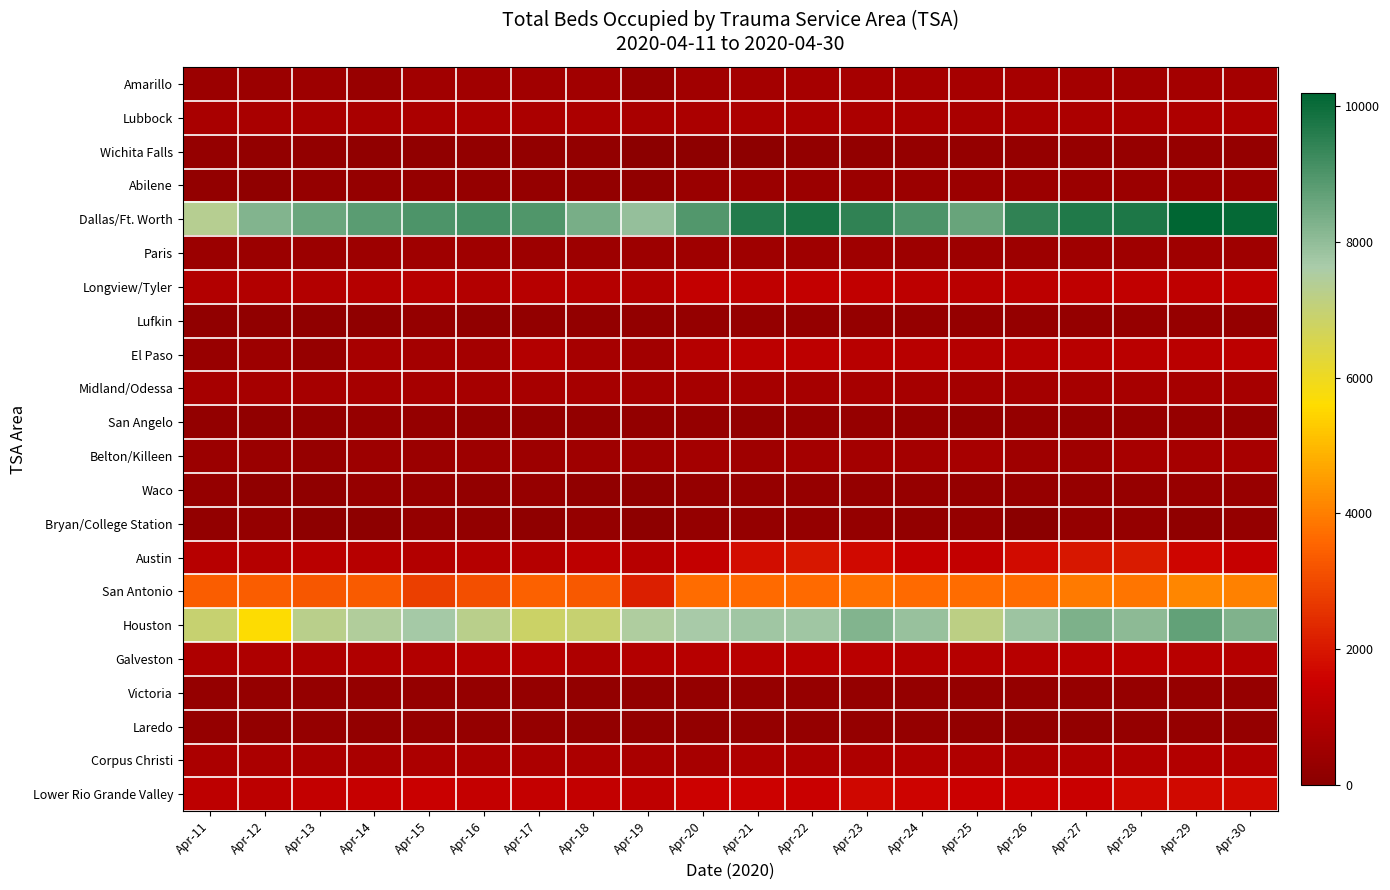

At which category is the sum across all series the highest?

Apr-29